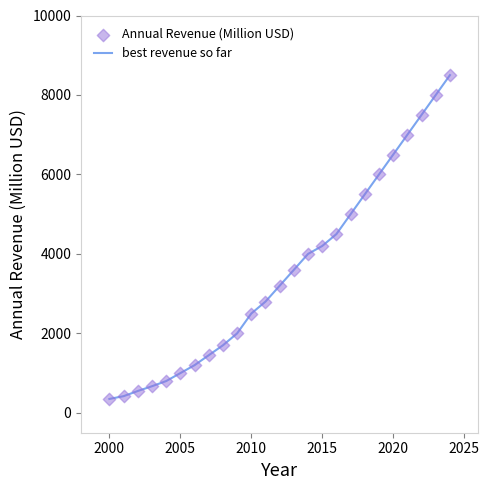

What is the difference between the maximum and minimum values?

8150